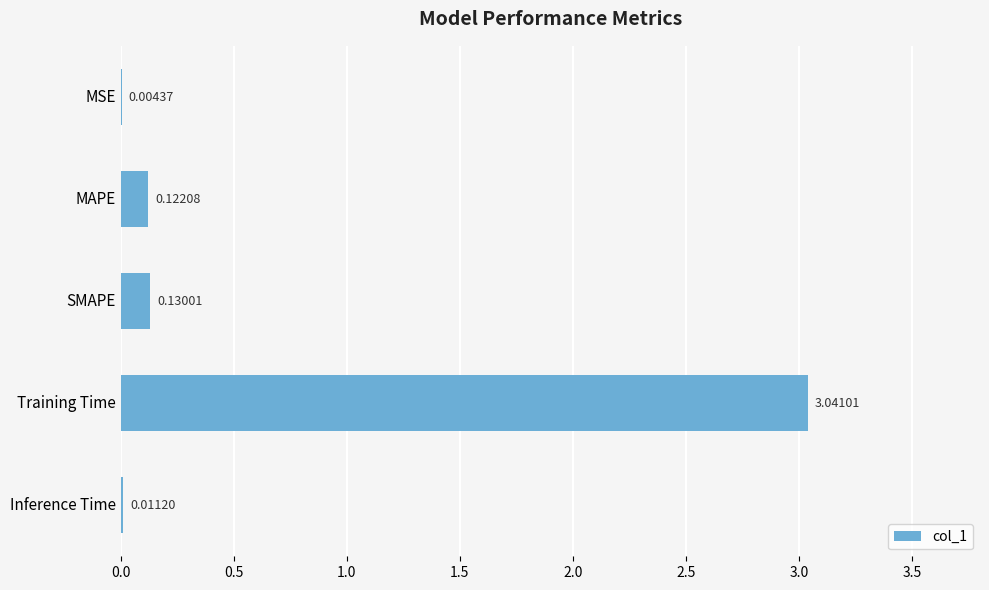

What is the sum of all values?

3.3